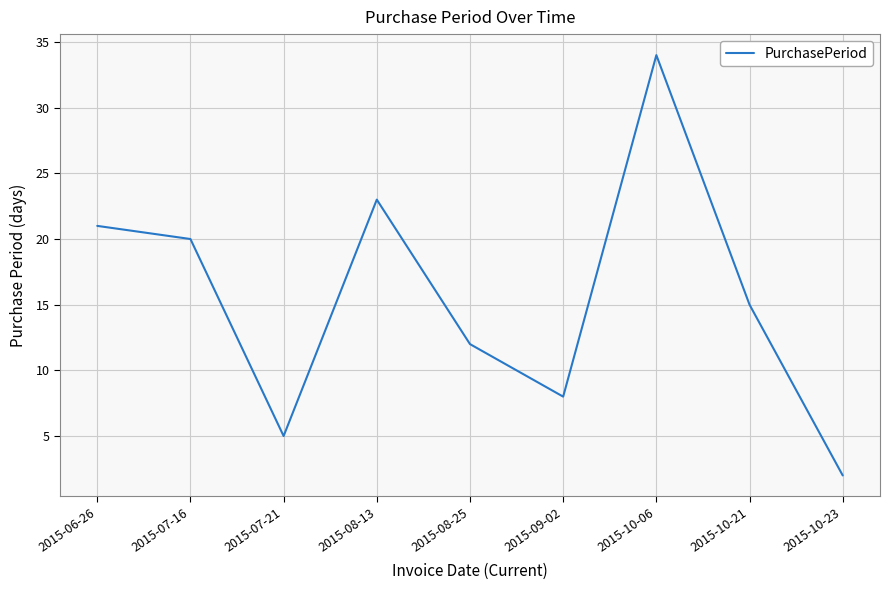

How many categories are shown in the chart?

9